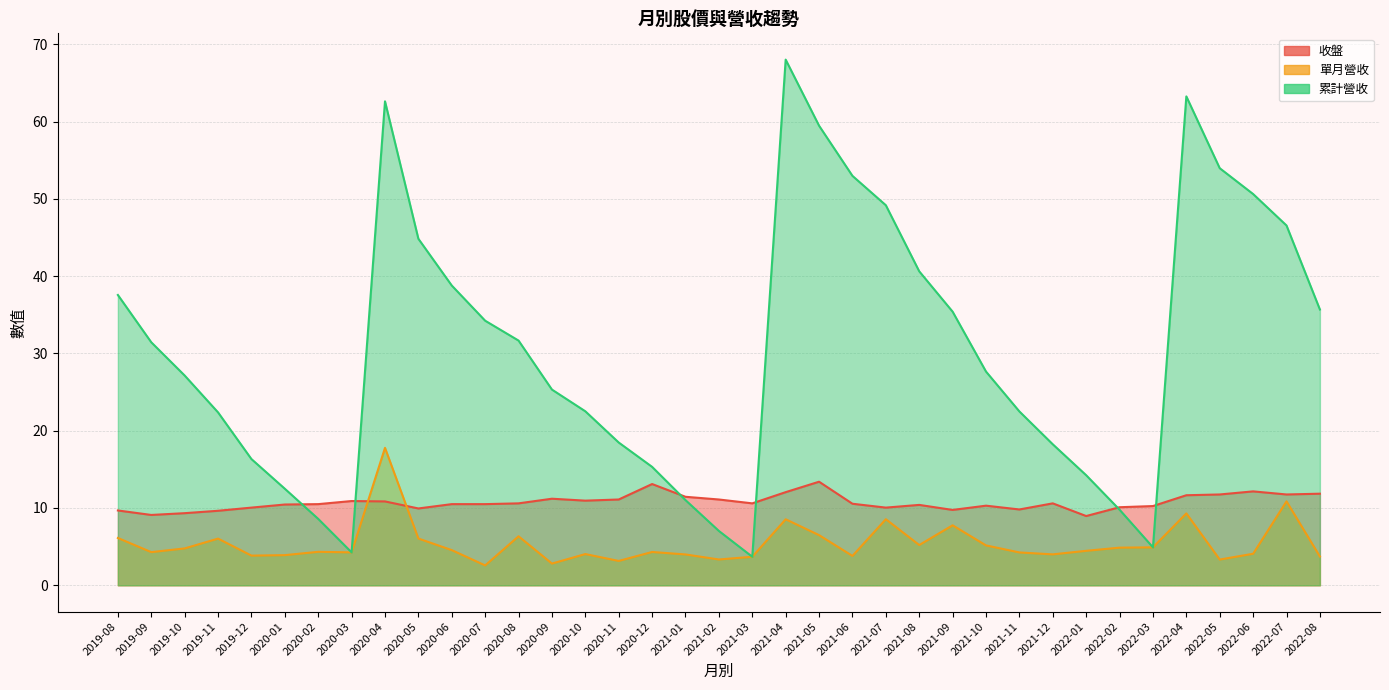

What is the approximate value of 累計營收 at 2020-08?

31.7